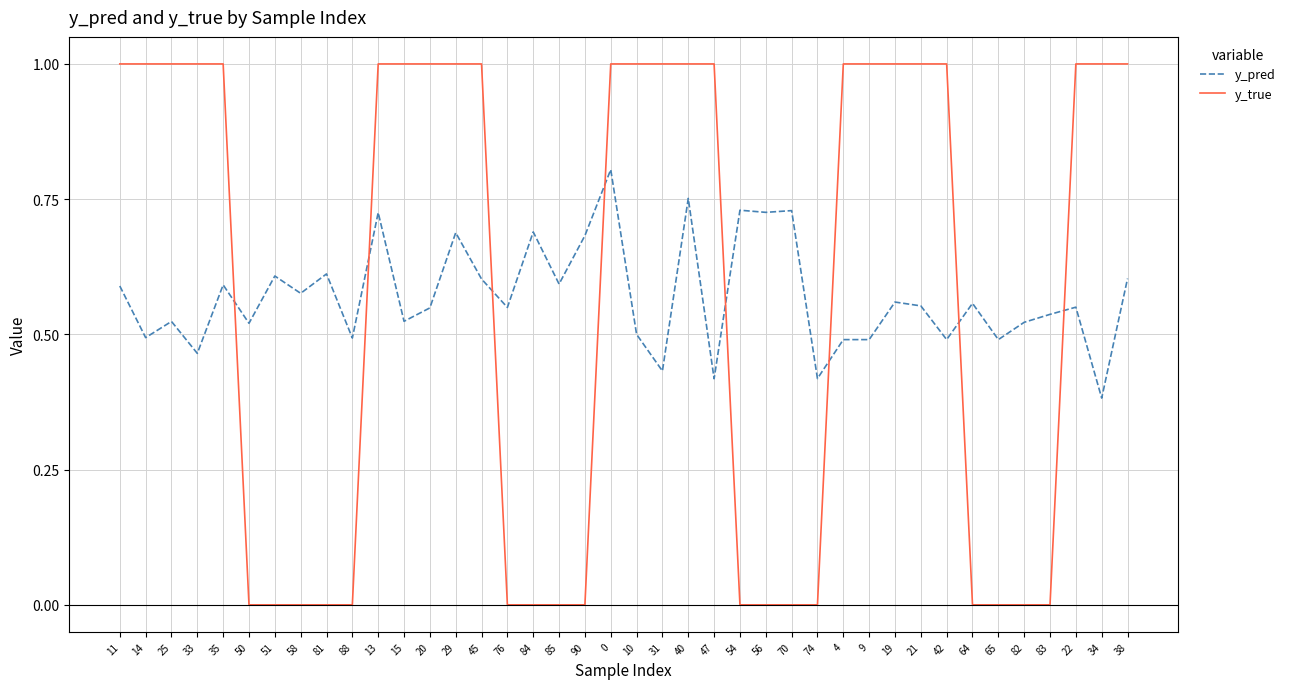

Which series changed the most between 85 and 22?

y_true